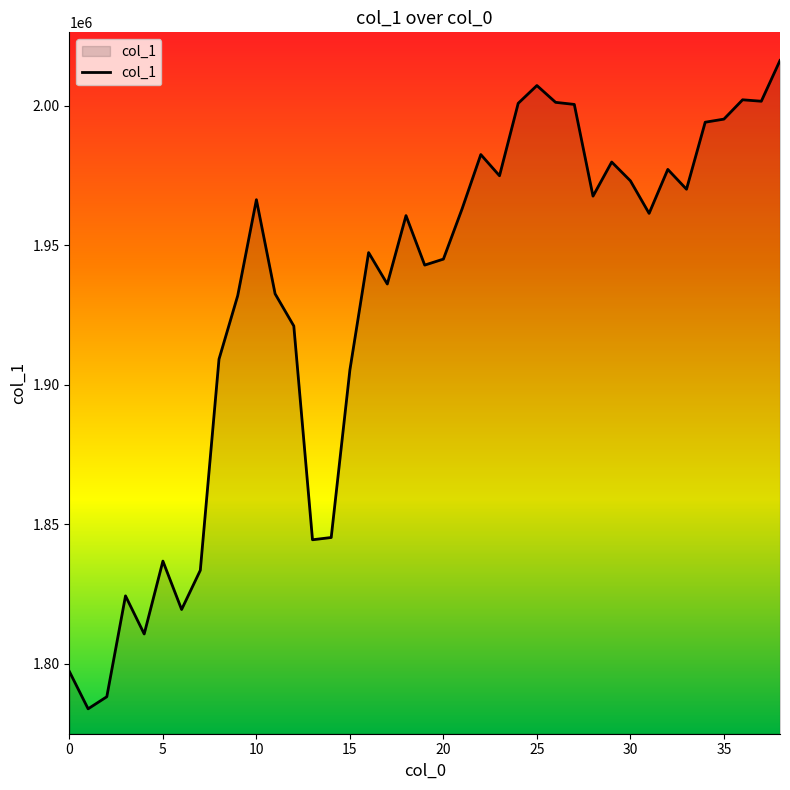

How many values exceed 1960597?

20